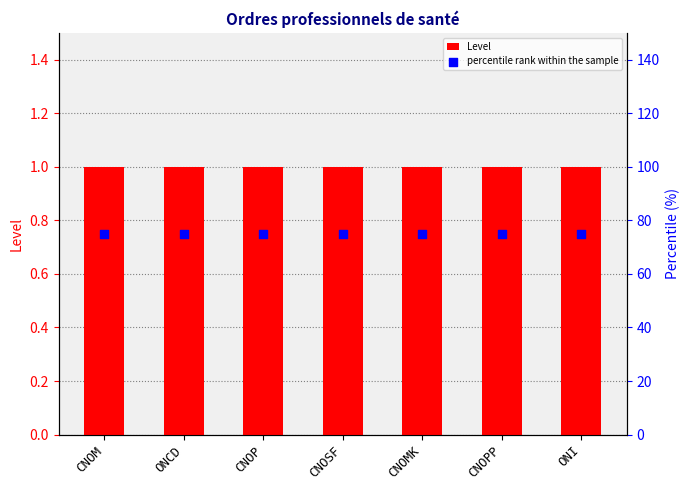

What is the total value across all series at ONI?

76